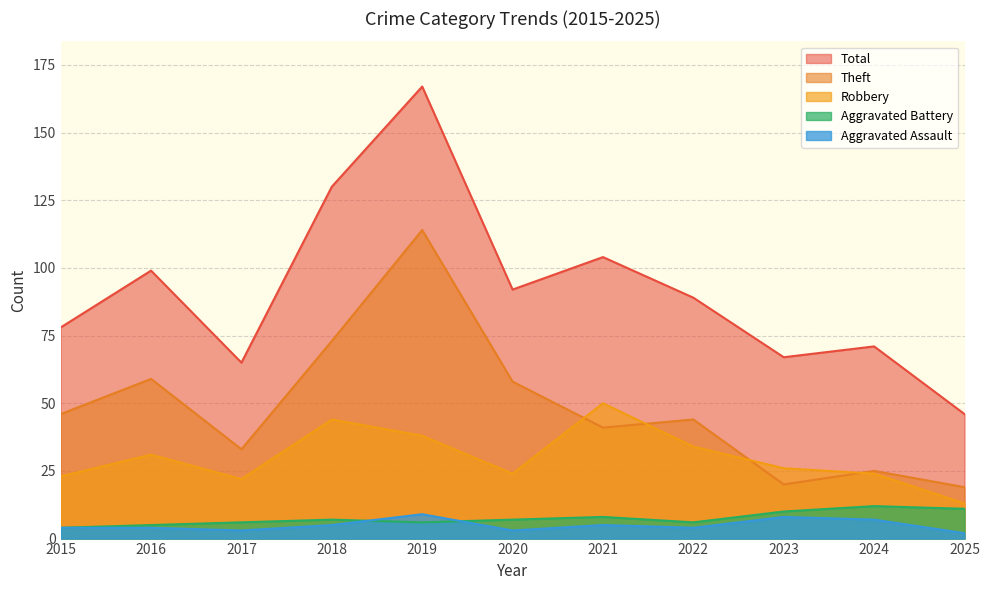

Rank the categories by Theft value from highest to lowest.

2019, 2018, 2016, 2020, 2015, 2022, 2021, 2017, 2024, 2023, 2025